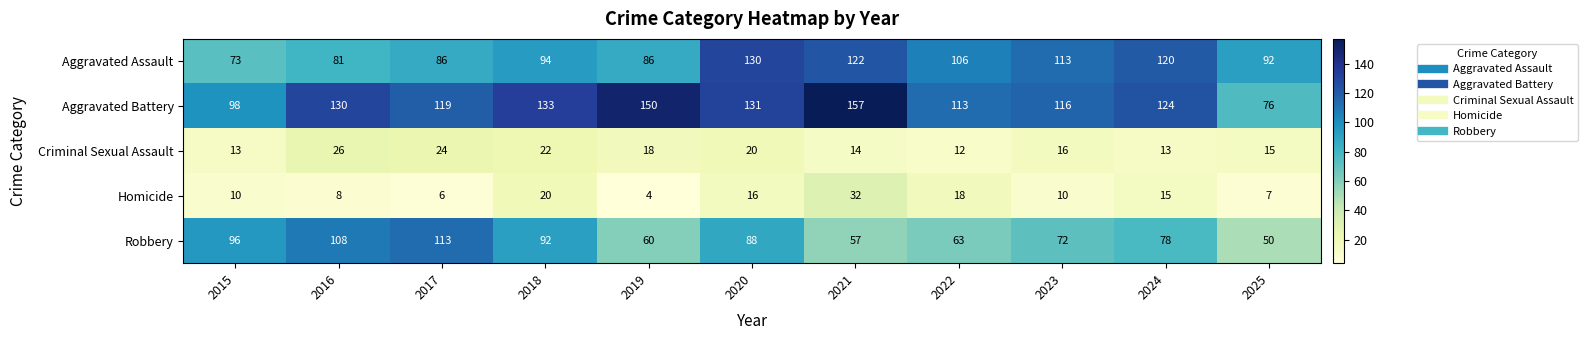

How many values in the Homicide series are below 10?

4